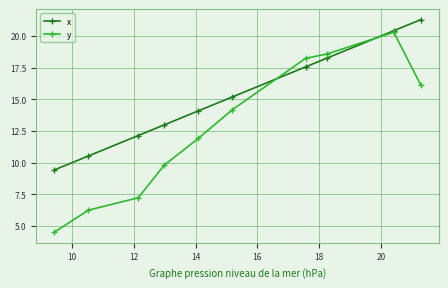

Does the chart have visible grid lines?

Yes